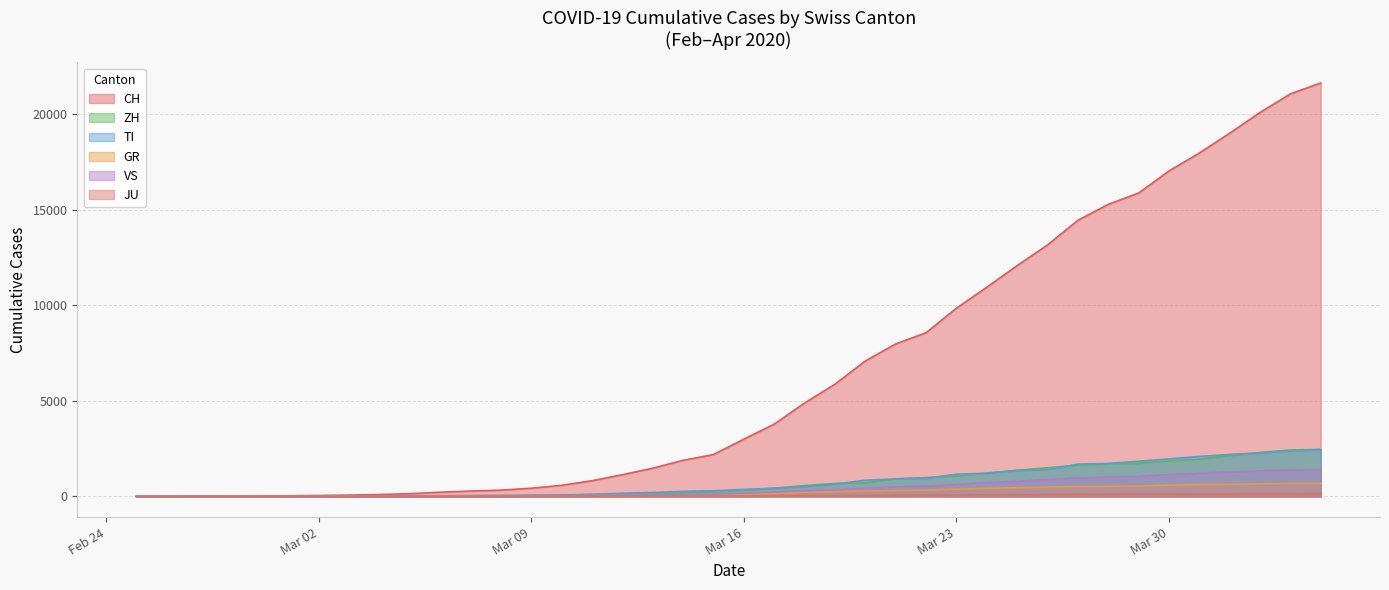

How many data points in CH are above 2993?

19